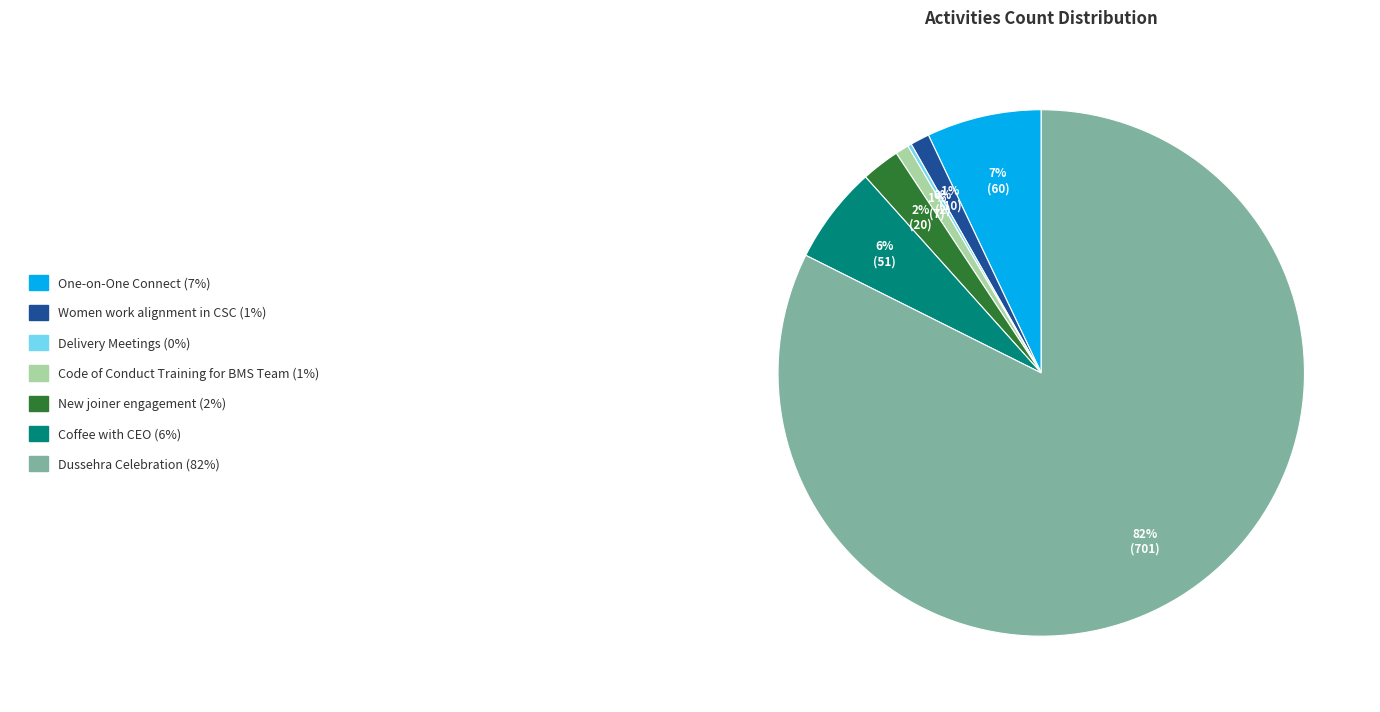

Is there any slice that represents more than half of the pie?

Yes